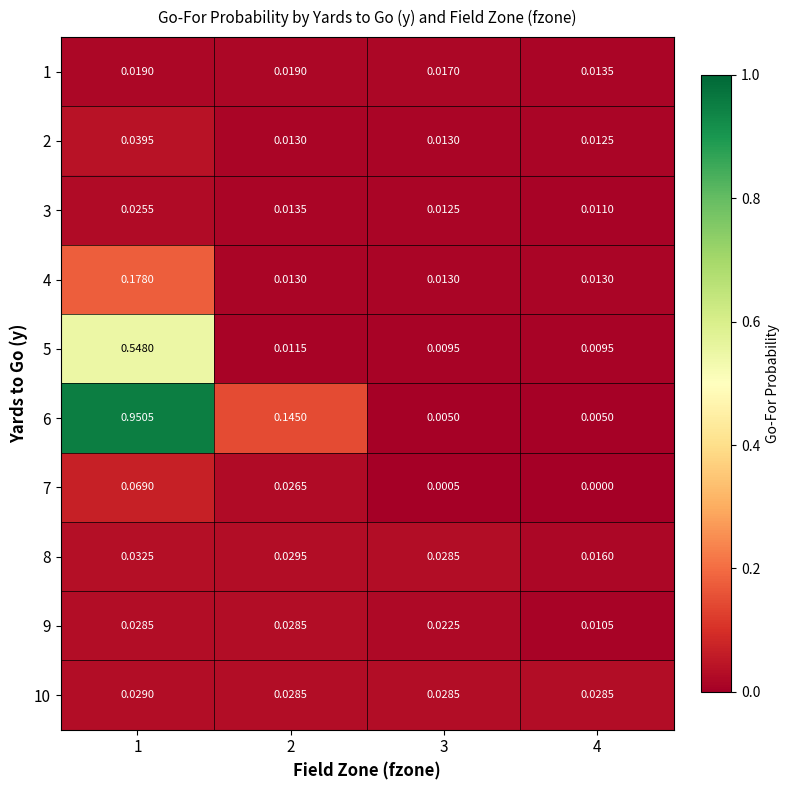

How many categories are shown in the chart?

4